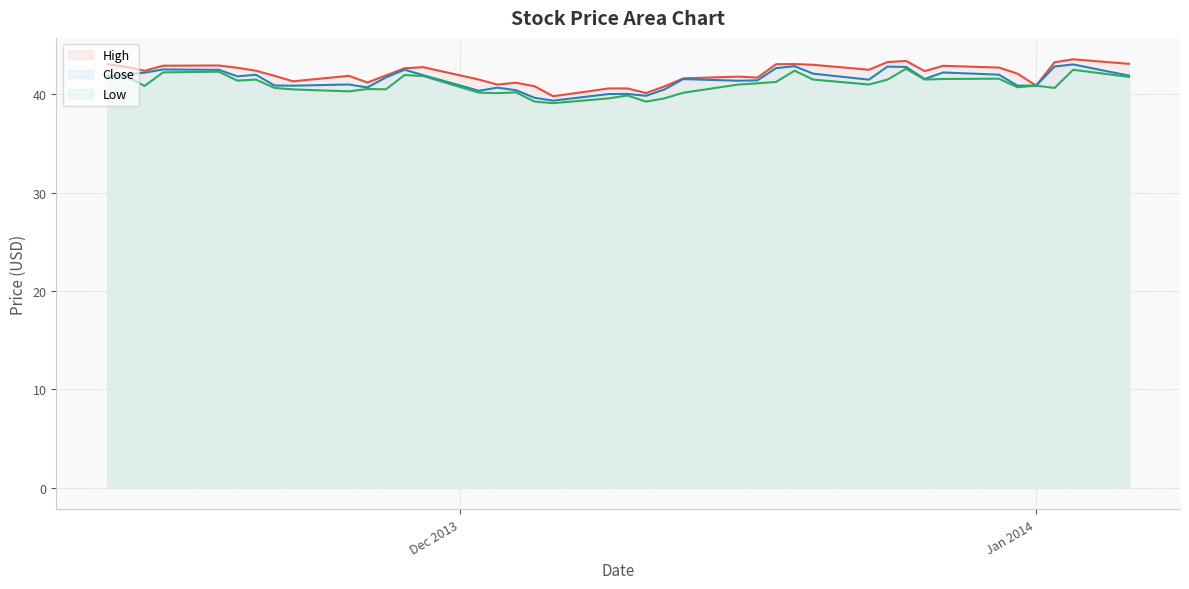

Does the chart have visible grid lines?

Yes